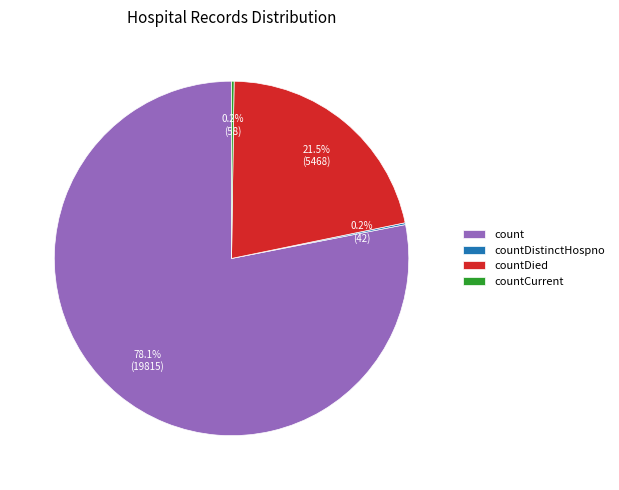

To the nearest percent, what is the average slice percentage?

25%